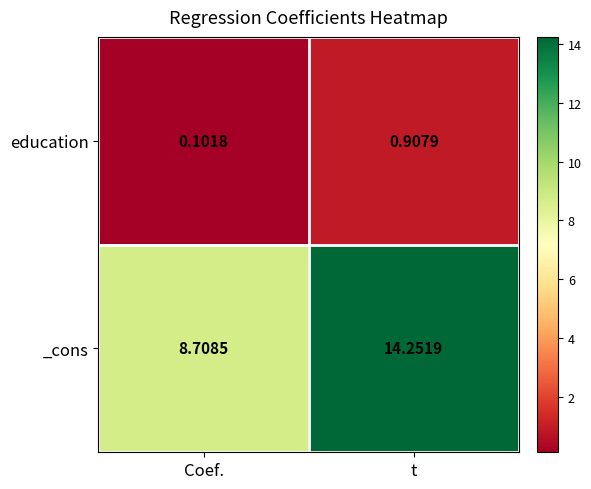

Which series has the largest range (max minus min)?

_cons